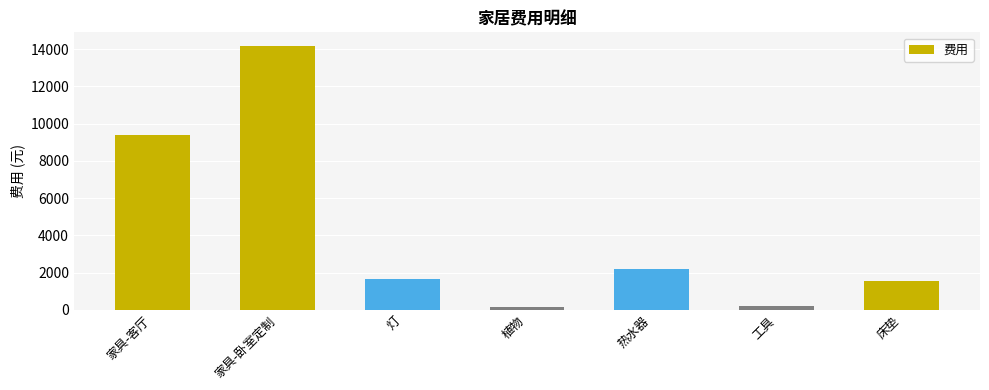

How many bars are there in total?

7